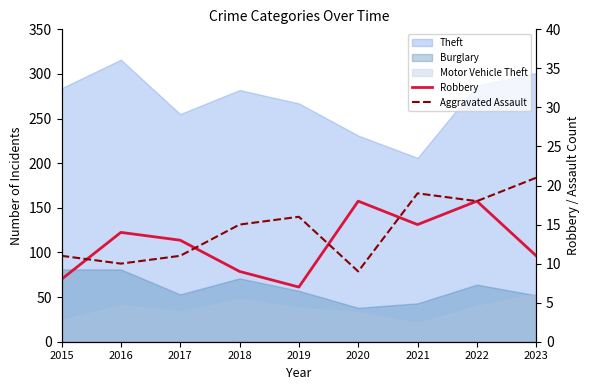

Does the chart display data point markers on the line(s)?

No